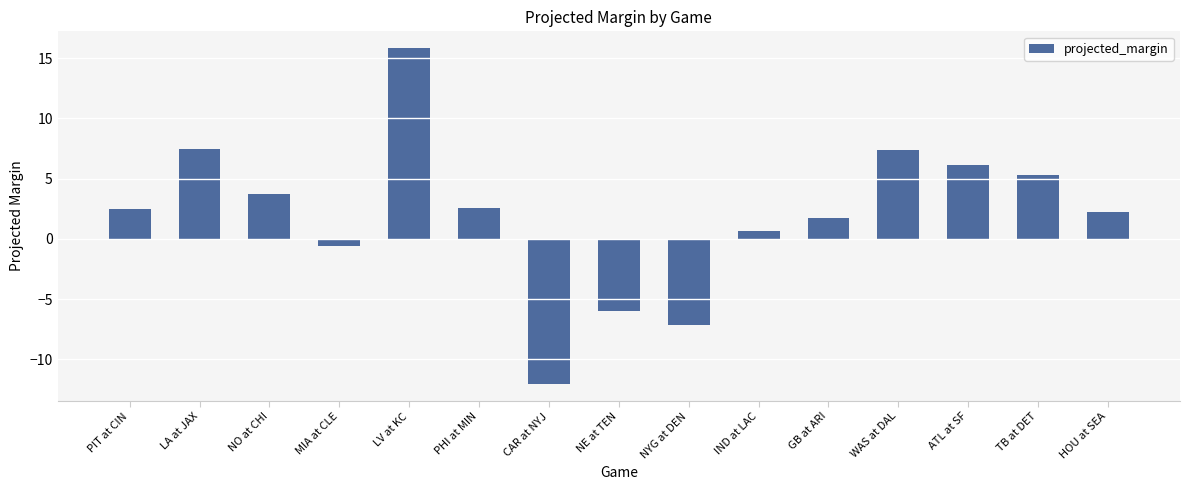

What is the label of the 3rd bar from the left?

NO at CHI